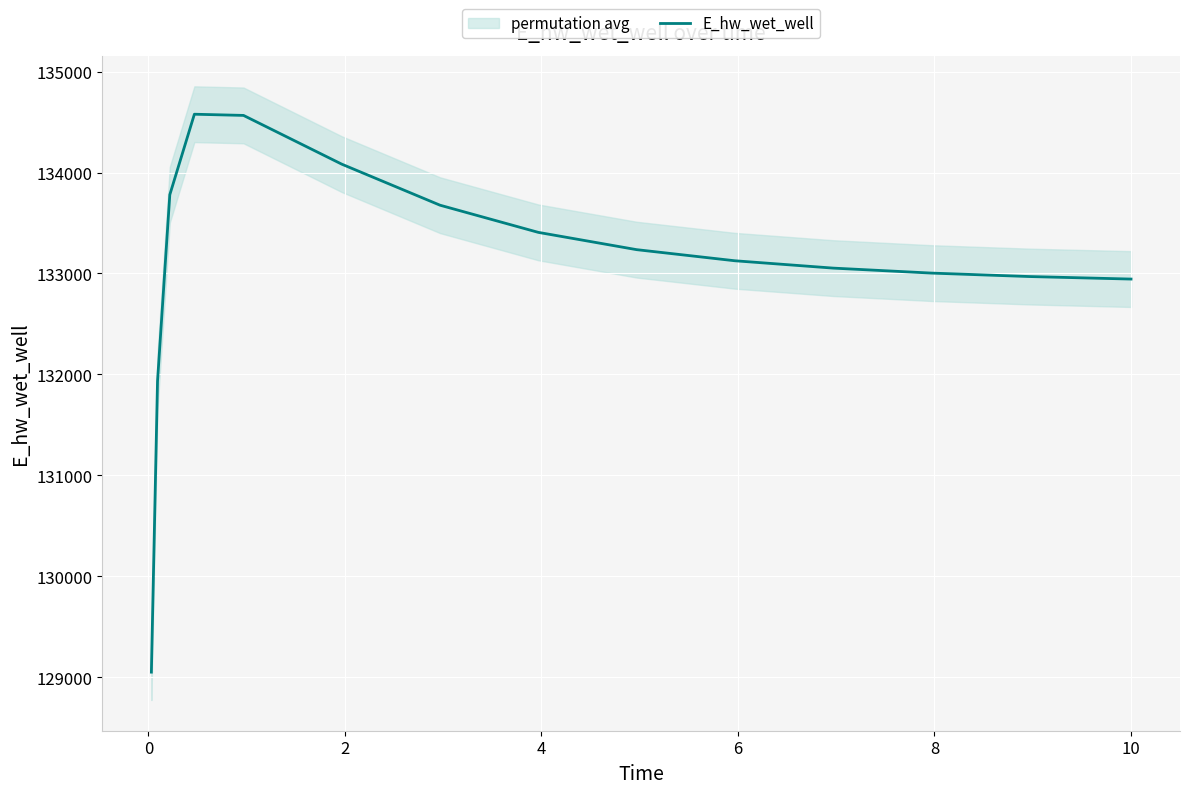

What is the minimum value for E_hw_wet_well?

129051.5